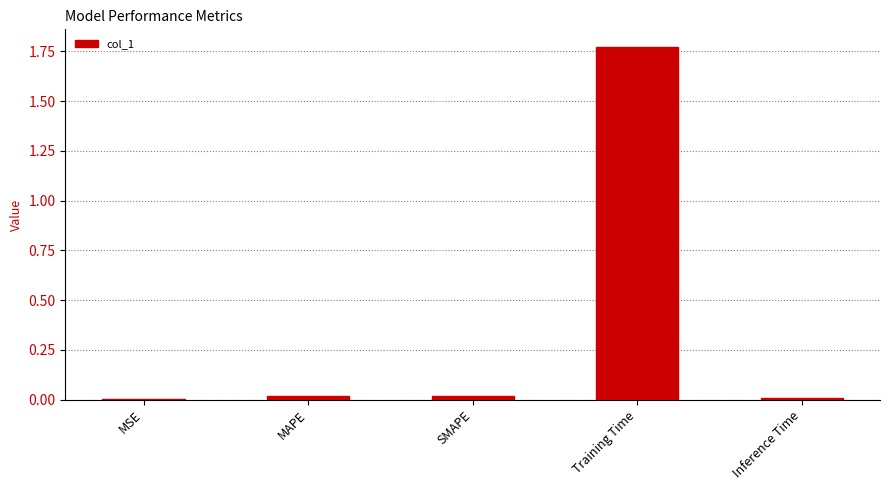

The value at MSE is 0.0. True or false?

True